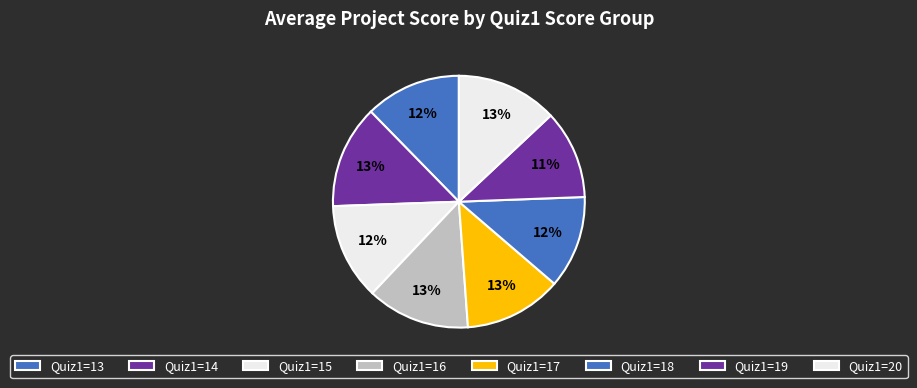

How many slices are in this pie chart?

8